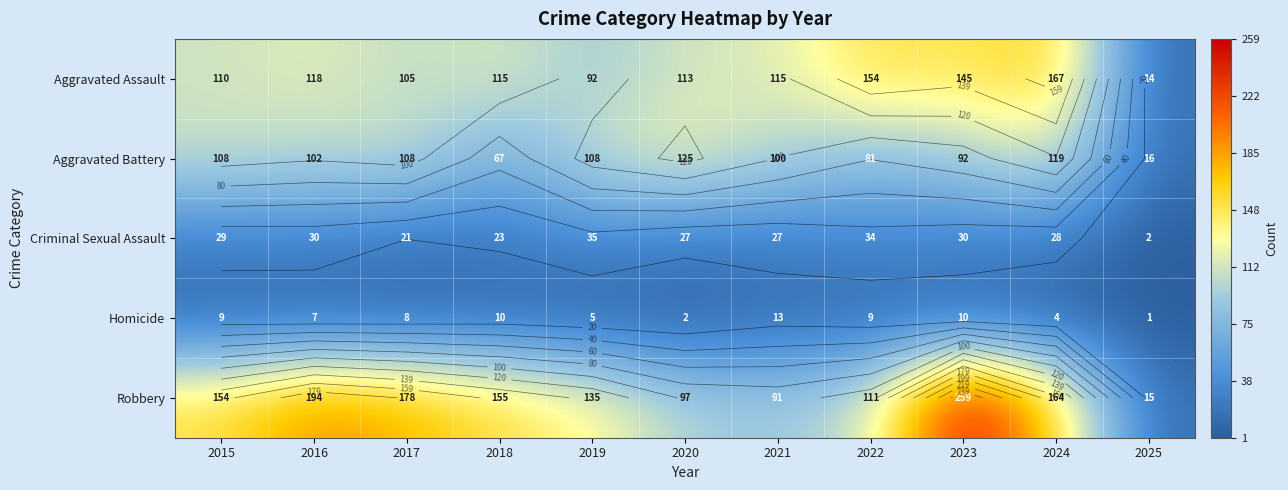

At which label does Aggravated Battery reach its peak?

2020